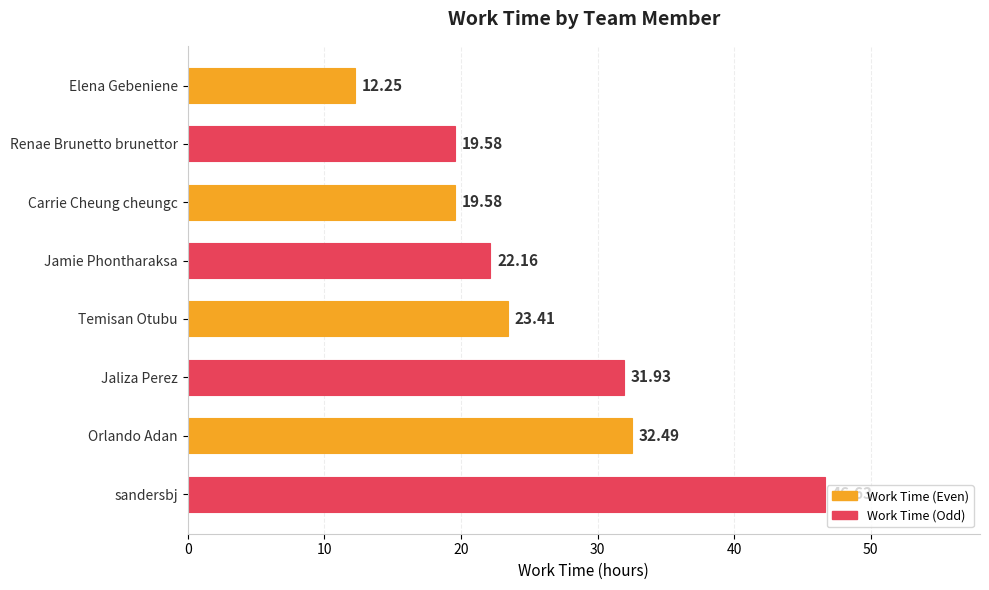

At which label is the value closest to 29?

Jaliza Perez